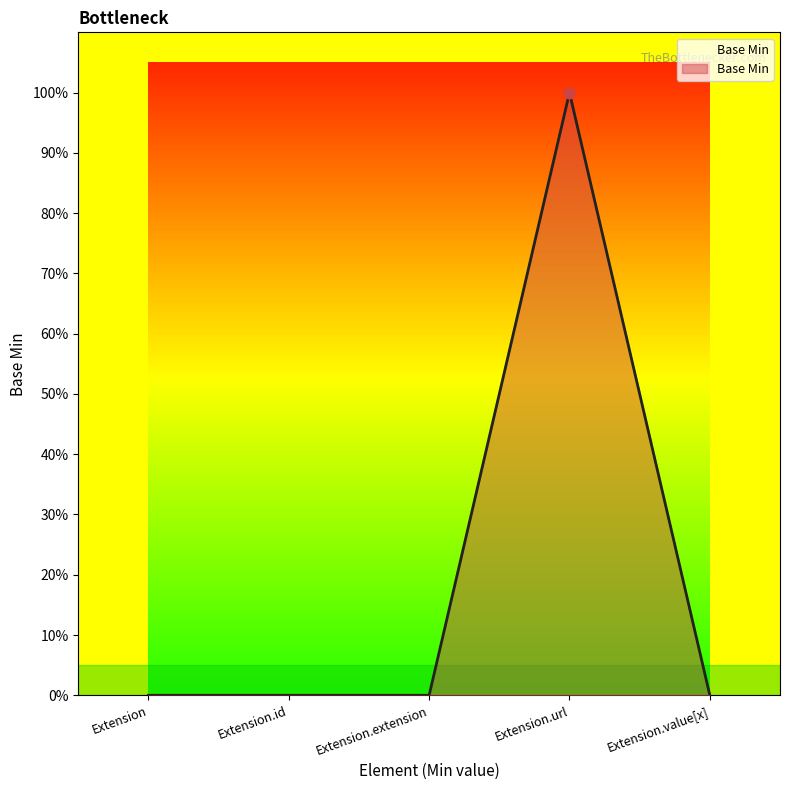

Does the chart have visible grid lines?

No